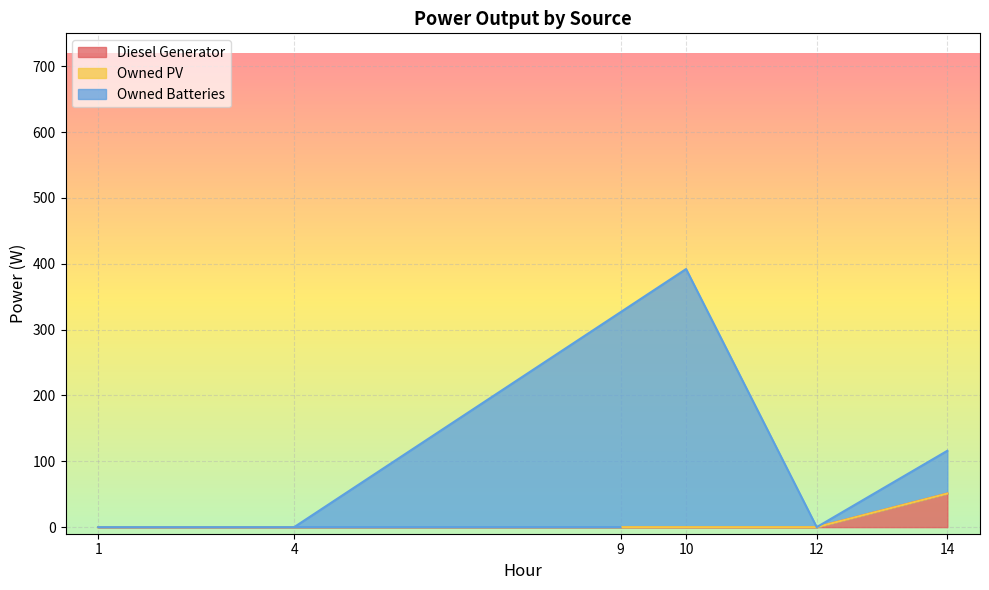

What is the total value across all series at 10?

392.0